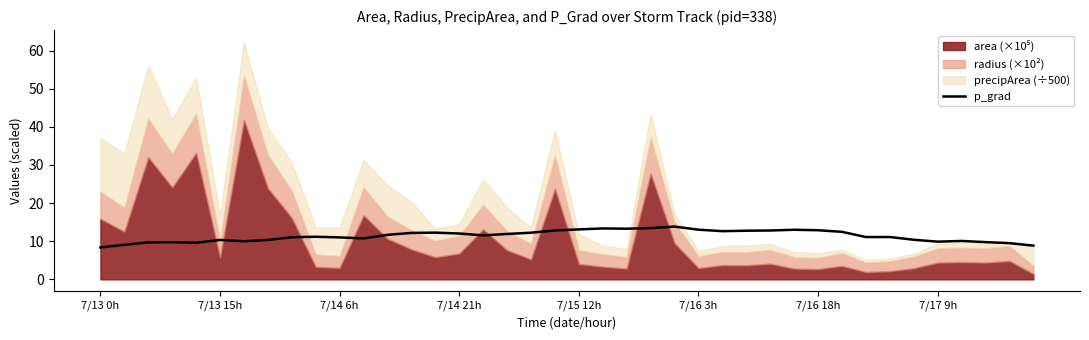

True or false: p_grad has a value of 12.4 at 7/13 0h.

False